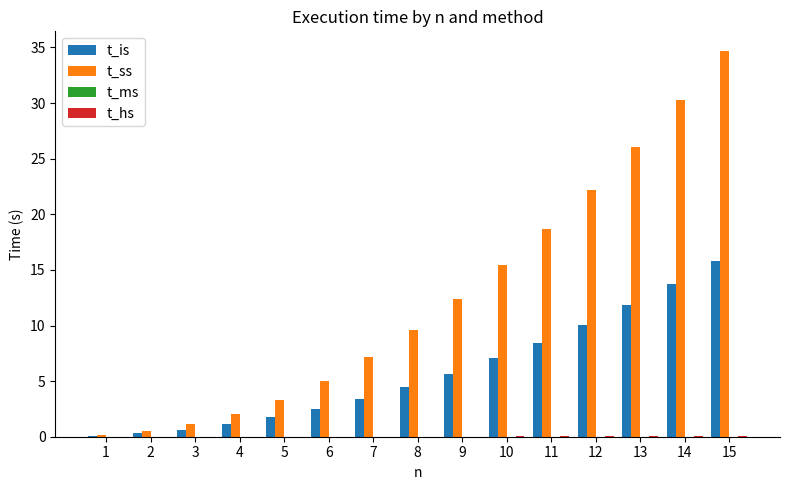

What is the maximum value shown in the chart?

34.7